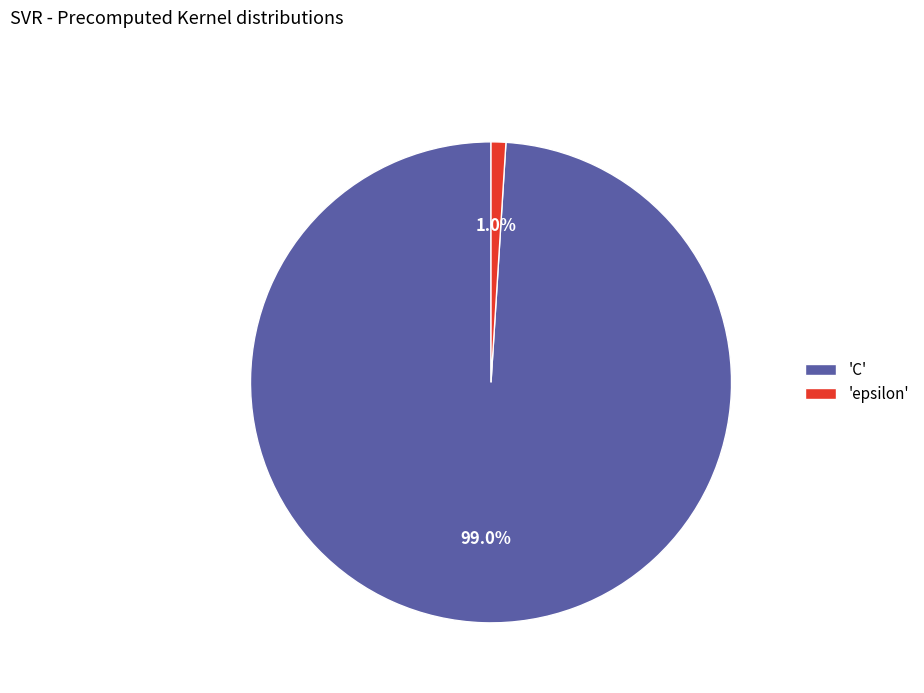

What percentage is NOT represented by 'C'?

1.0%